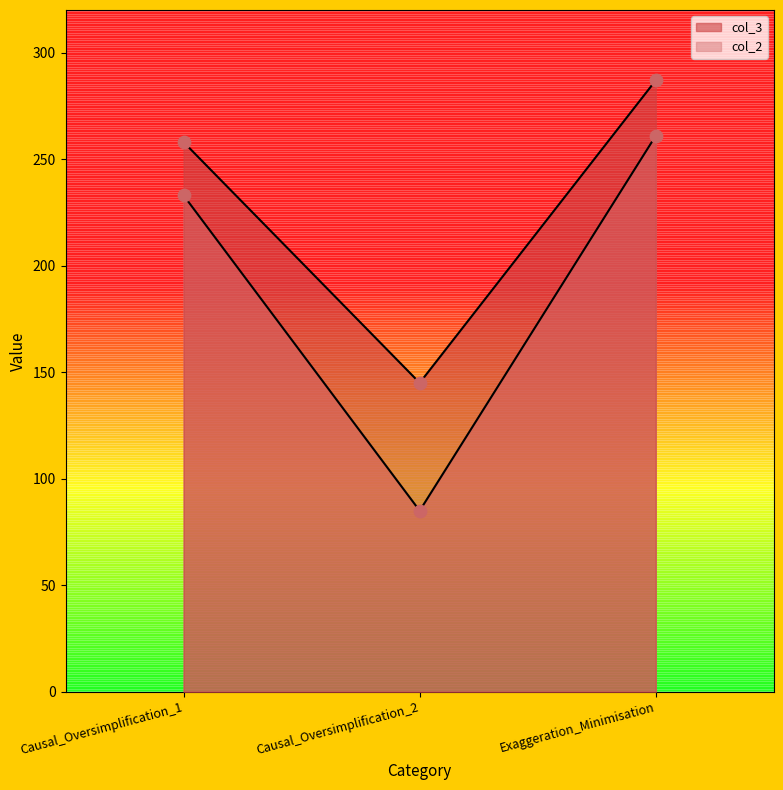

At how many categories does at least one series exceed 102?

3